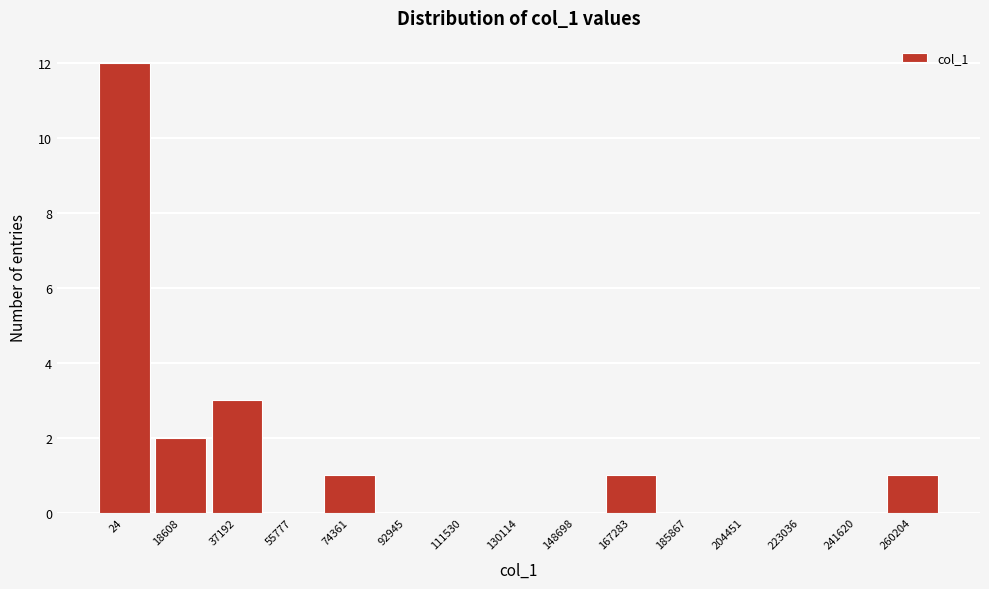

Reading right to left, list all the values displayed in this chart.

260204=1	241620=0	223036=0	204451=0	185867=0	167283=1	148698=0	130114=0	111530=0	92945=0	74361=1	55777=0	37192=3	18608=2	24=12